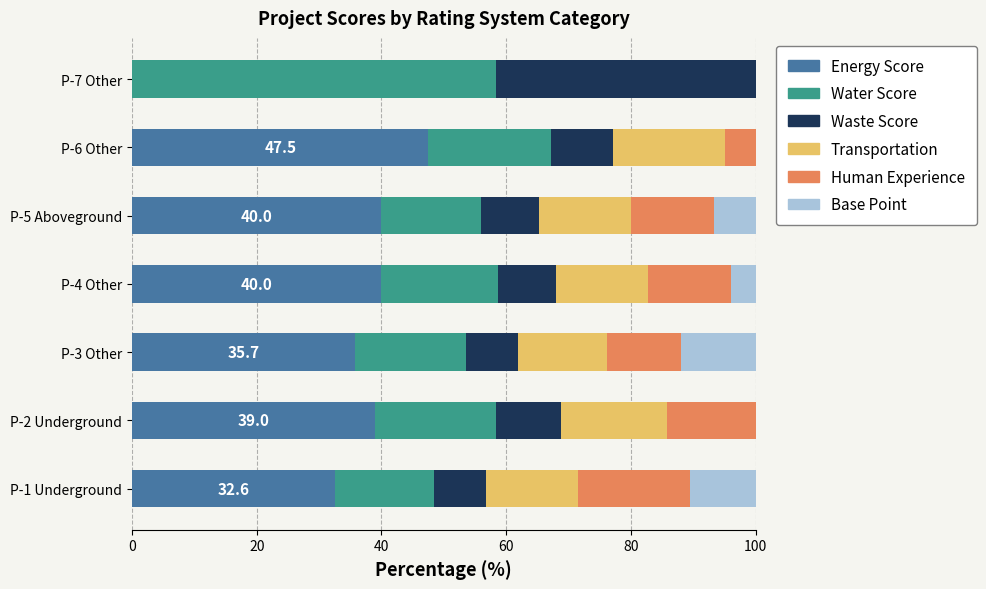

What is the highest value of the Energy Score series?

47.5